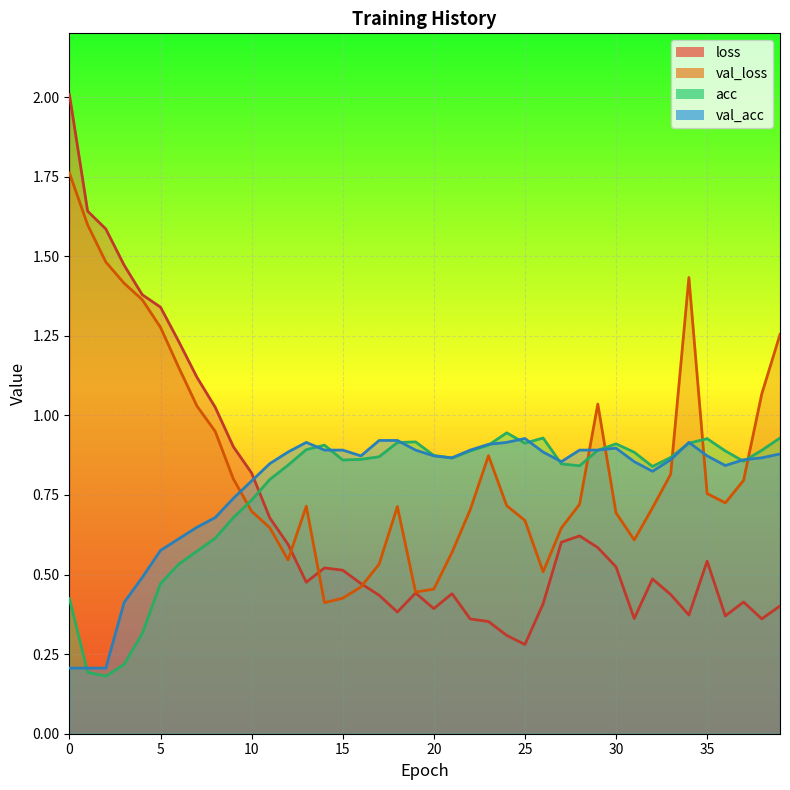

How many lines are shown in the chart?

4